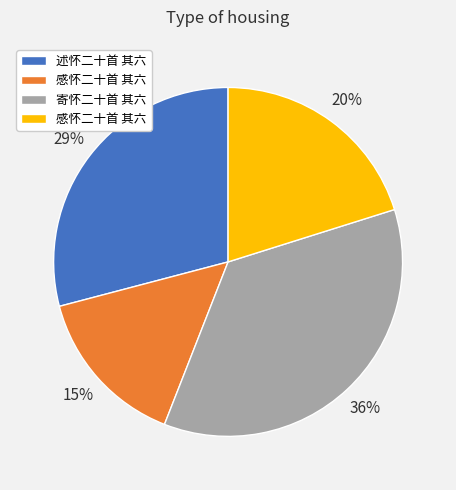

Is there a majority slice in this chart?

No